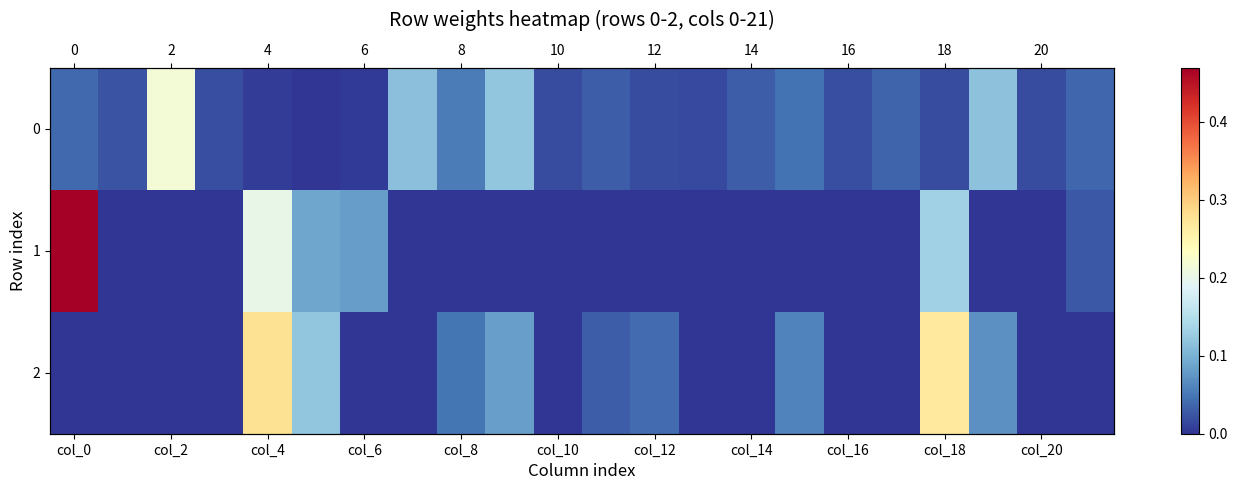

How many 2 values are between 0 and 1?

22